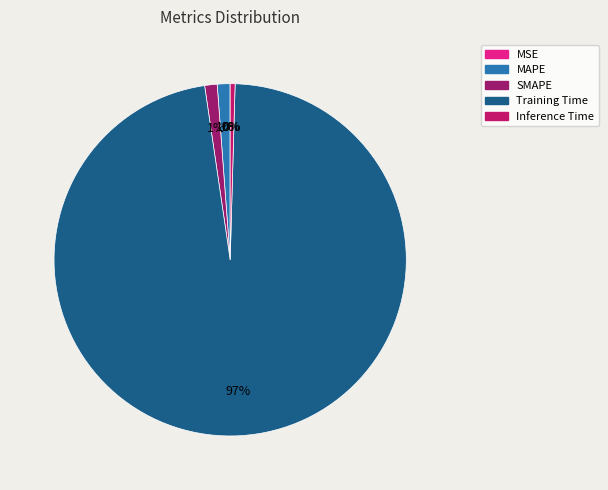

The Inference Time slice represents 0% of the pie. True or false?

True